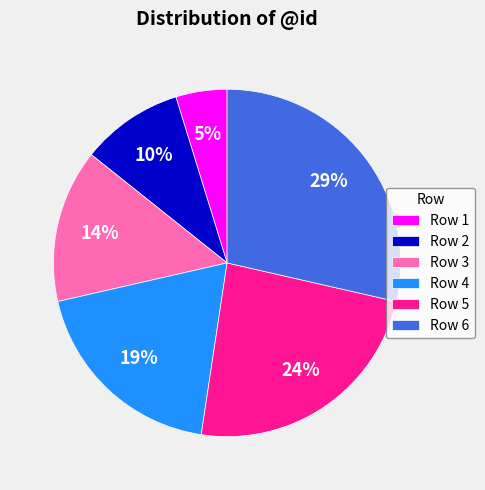

Does Row 4 represent more than half of the total?

No